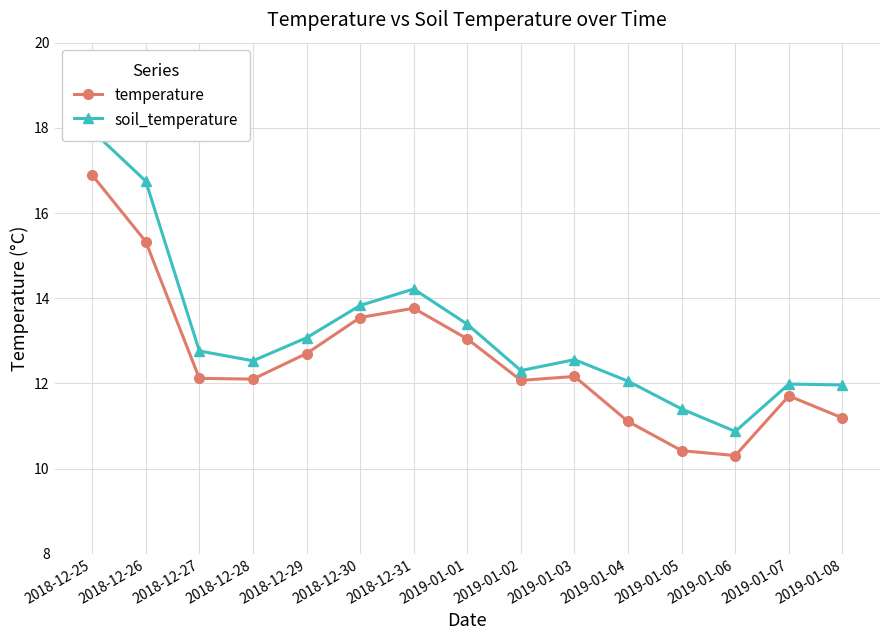

True or false: soil_temperature has a value of 3.8 at 2019-01-03.

False